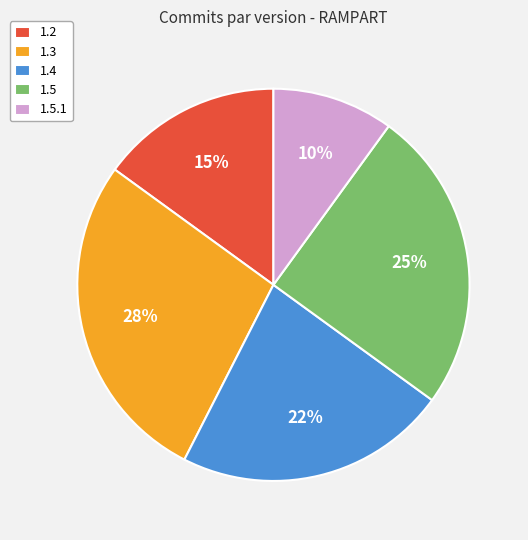

Combined, do 1.5.1 and 1.4 account for over 50%?

No